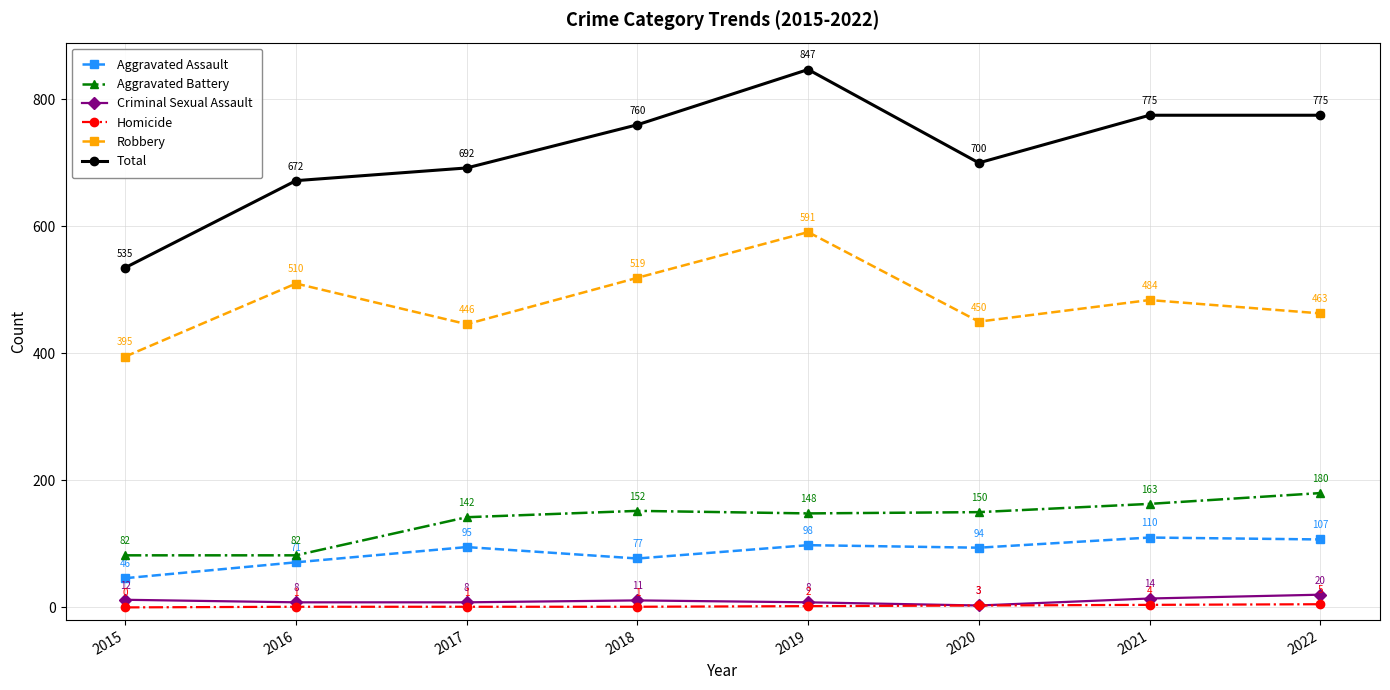

Reading right to left, list all the values displayed in this chart.

Aggravated Assault: 107	110	94	98	77	95	71	46
Aggravated Battery: 180	163	150	148	152	142	82	82
Criminal Sexual Assault: 20	14	3	8	11	8	8	12
Homicide: 5	4	3	2	1	1	1	0
Robbery: 463	484	450	591	519	446	510	395
Total: 775	775	700	847	760	692	672	535